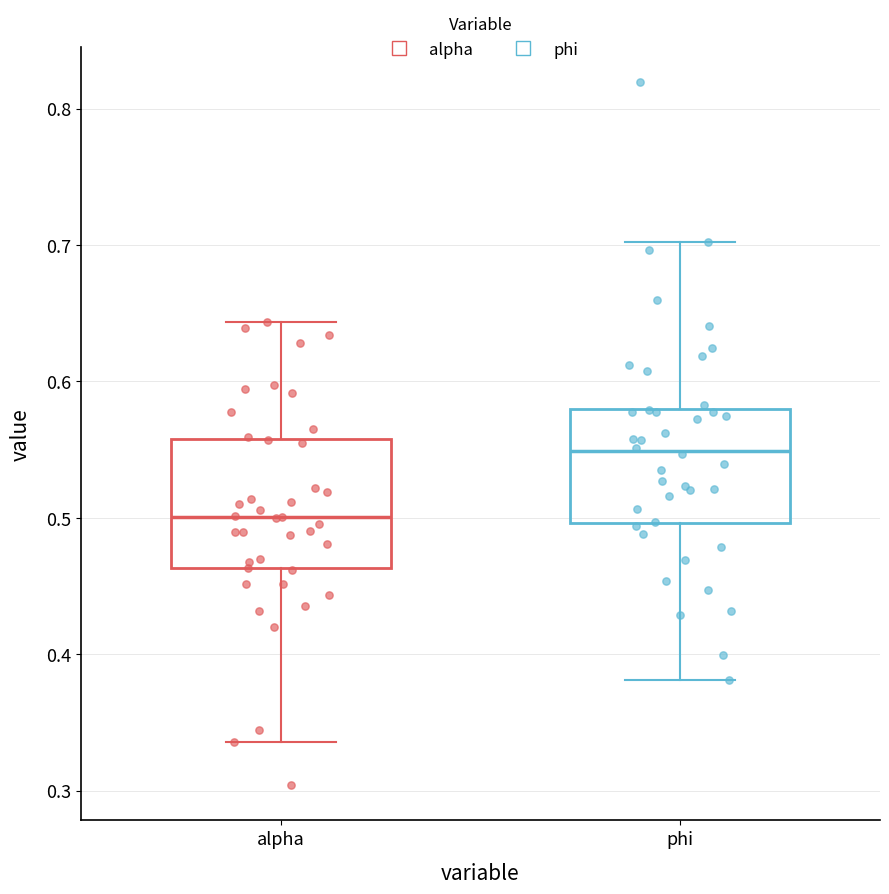

Reading left to right, transcribe this box plot: for each box, give where its median line is, the range the box spans, and where its two whiskers end, as read against the y-axis. The values are not printed on the chart, so give them approximately, as read against the axis.

alpha: median 0.50, box 0.46 to 0.56, whiskers 0.34 to 0.64
phi: median 0.55, box 0.50 to 0.58, whiskers 0.38 to 0.70